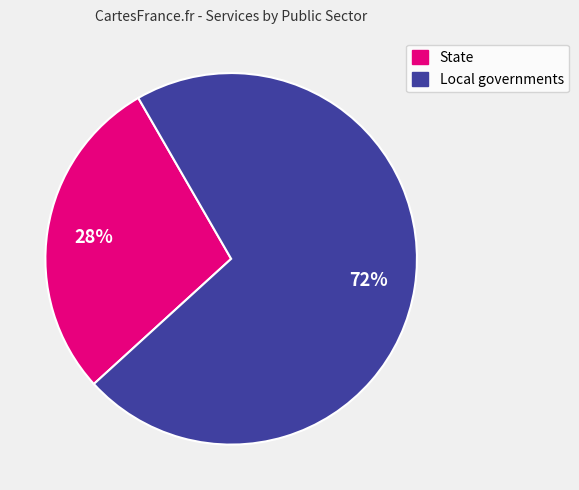

Is State the majority of the pie?

No